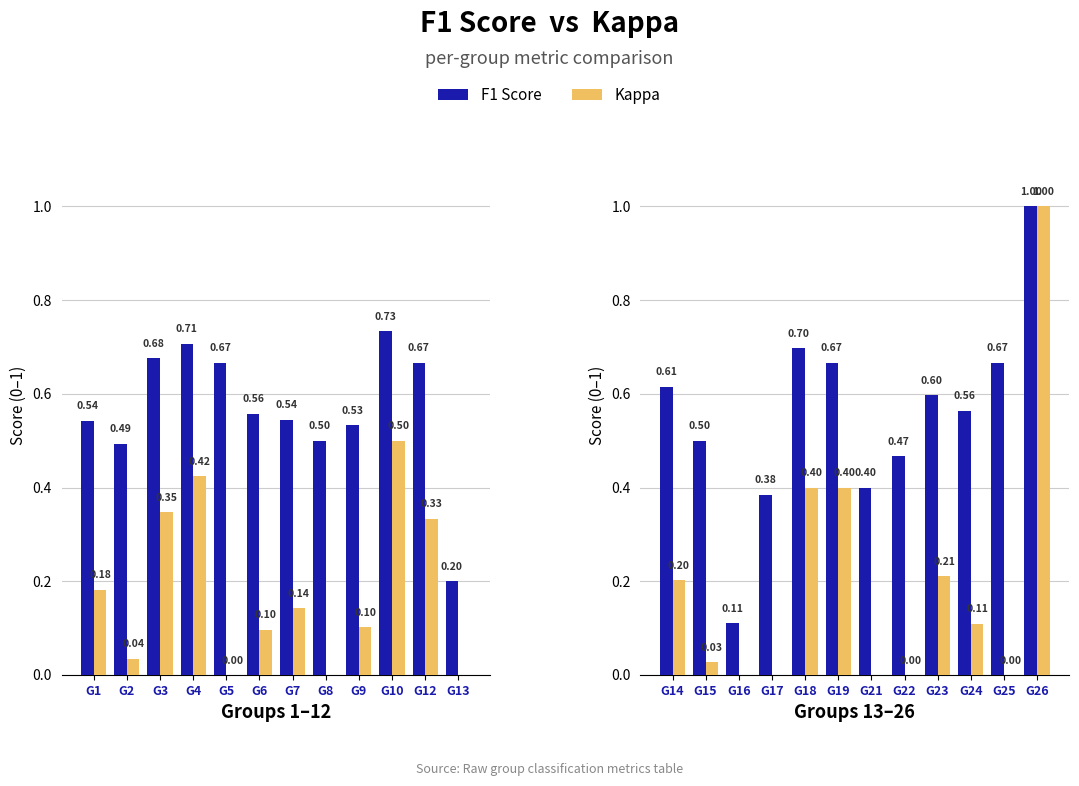

The Kappa series shows 0.2 at G14. True or false?

True